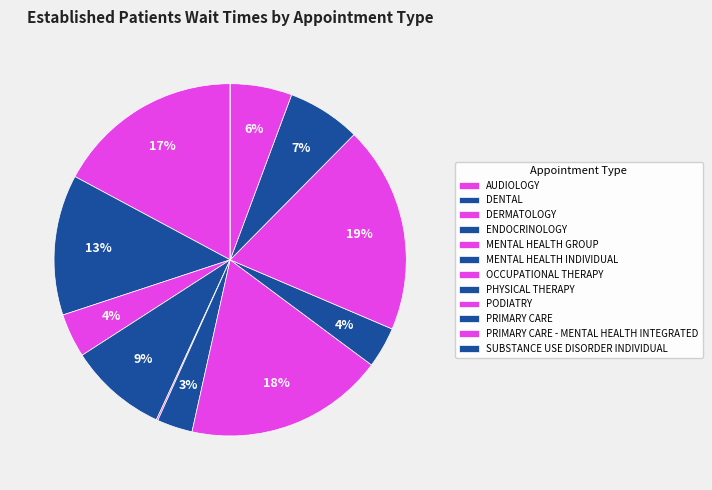

To the nearest percent, what portion does MENTAL HEALTH INDIVIDUAL represent?

3%